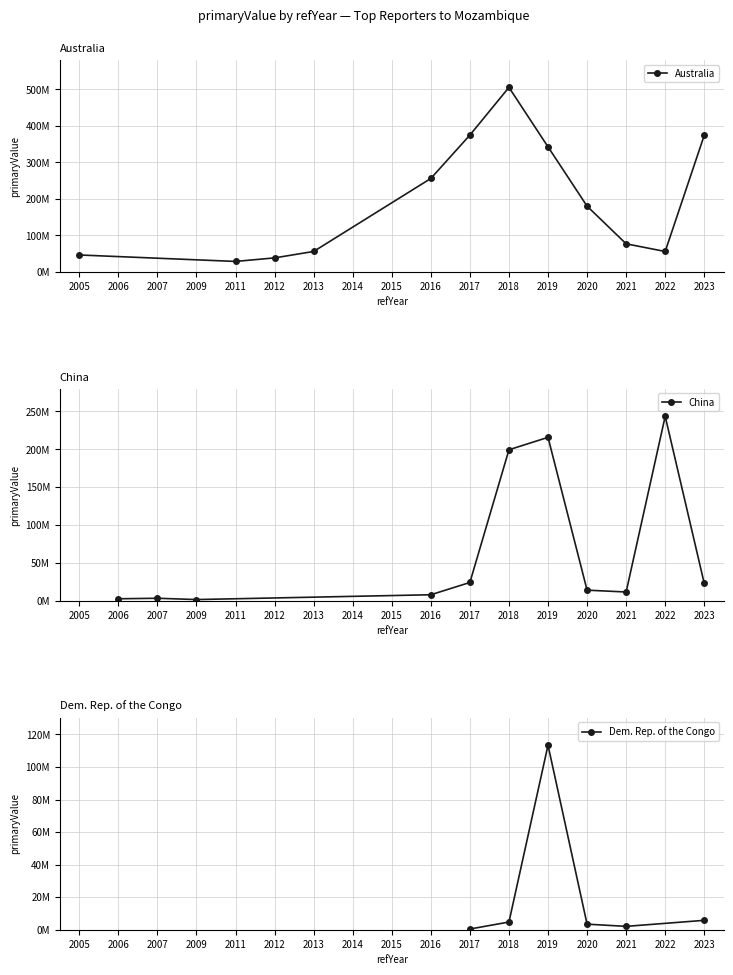

At which category is the sum across all series the highest?

2018